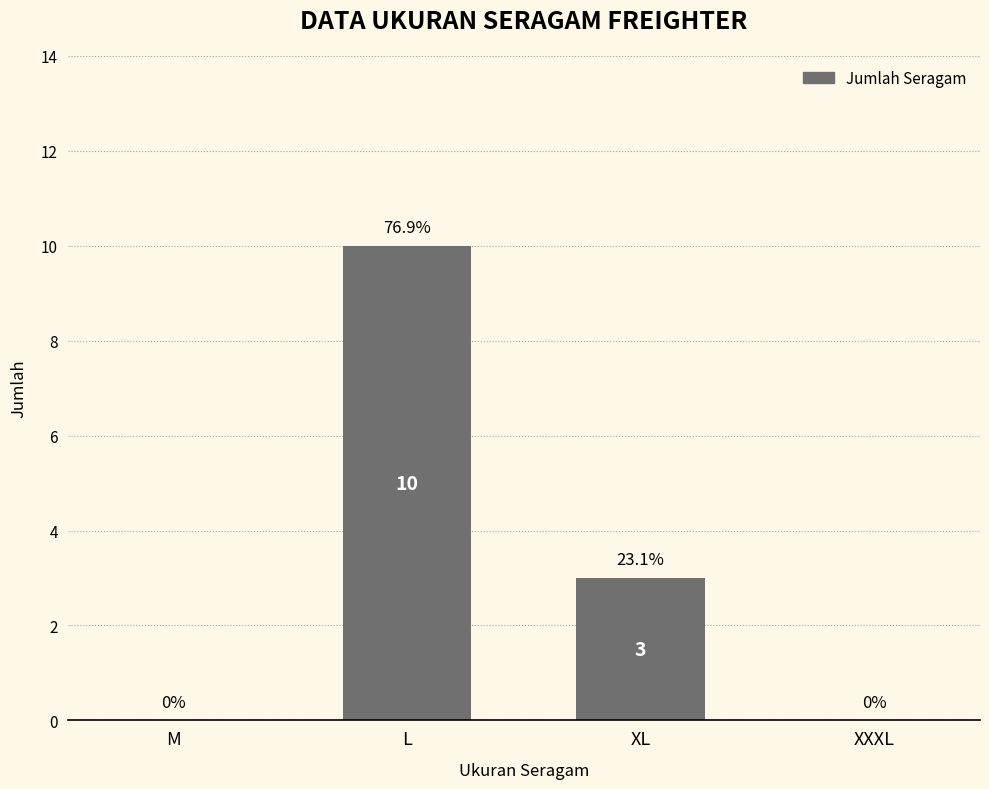

How many values are above zero?

2